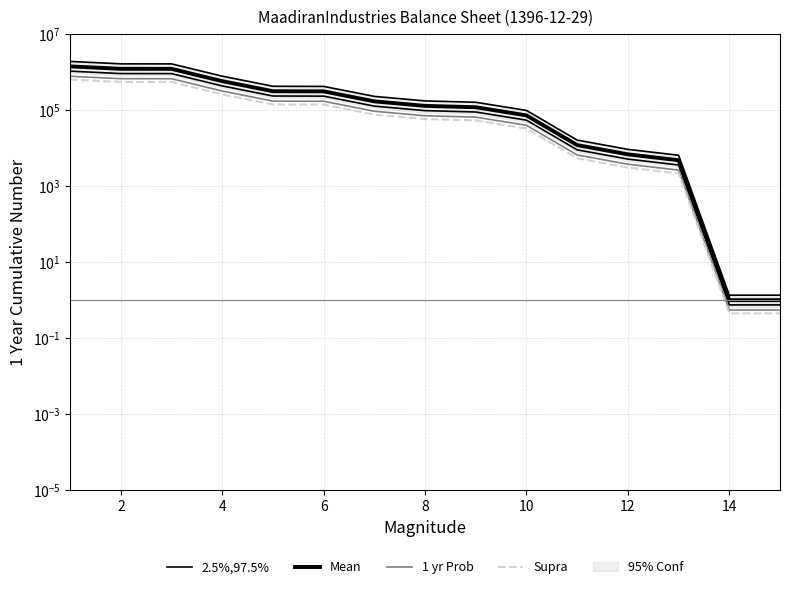

What is the difference between the second highest and minimum values in the Supra series?

541420.7